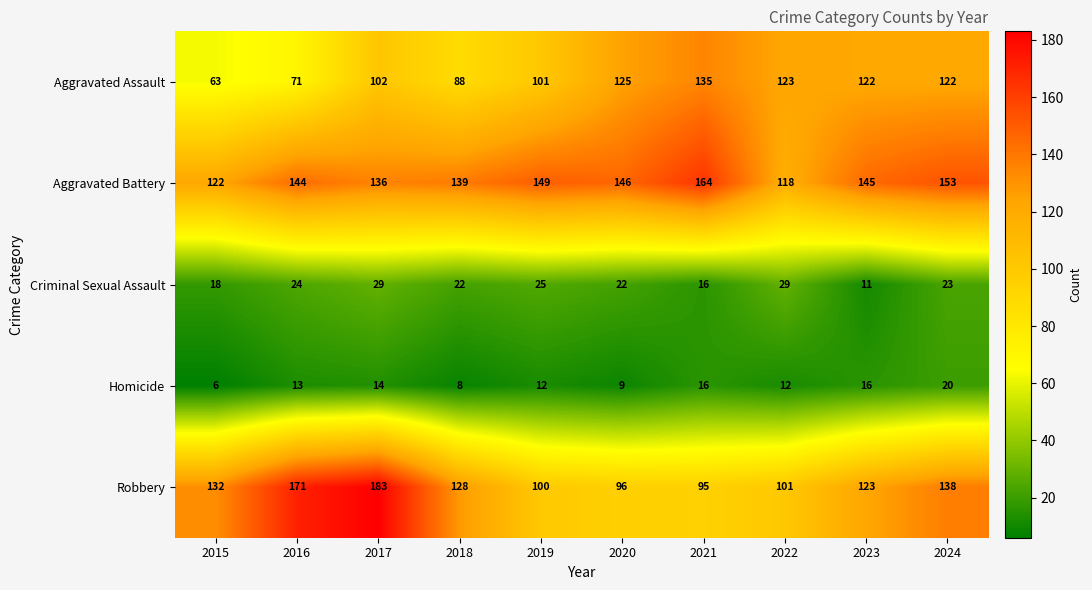

At which category is the sum across all series the highest?

2017